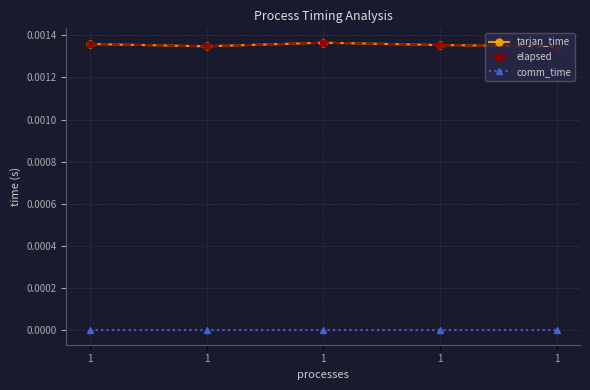

How many interior local valleys does the tarjan_time series have?

1